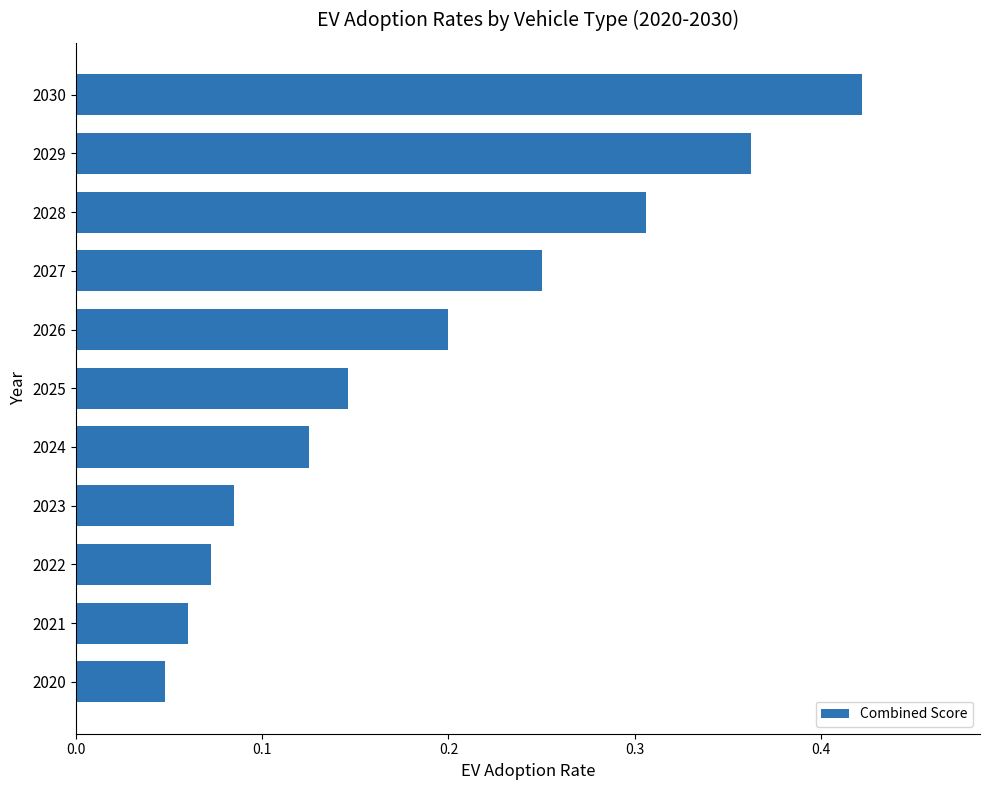

Does the chart contain any negative values?

No